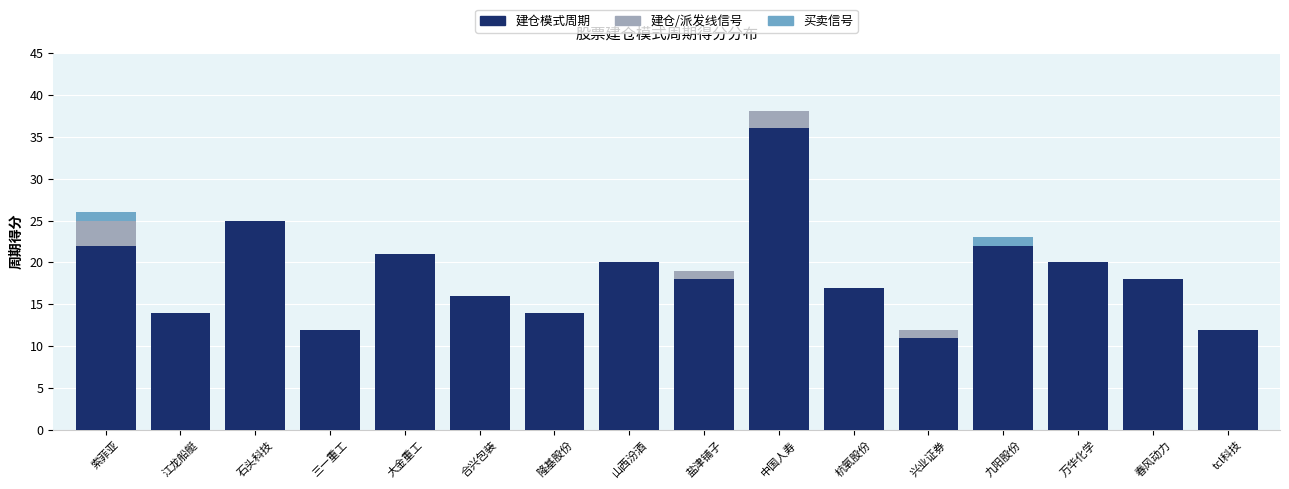

What is the sum of the 建仓模式周期 values at tcl科技 and 隆基股份?

26